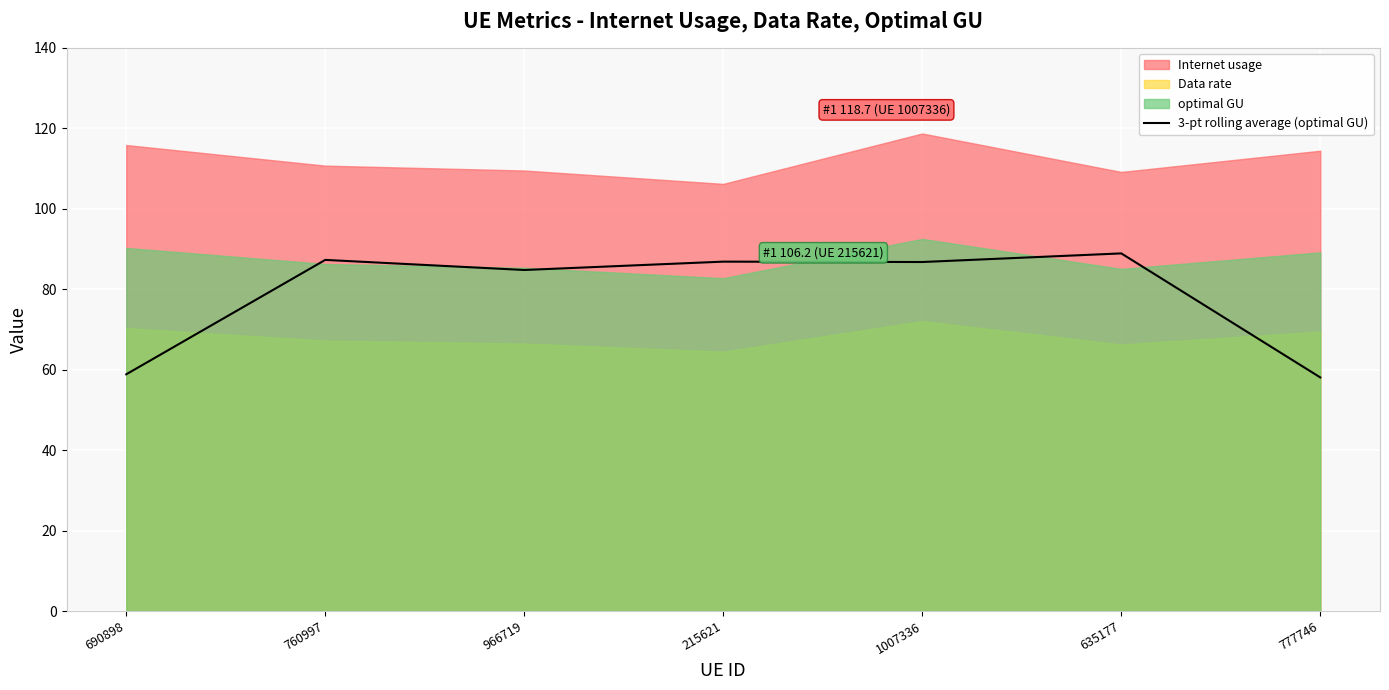

The chart shows a value of 129.2 at 760997. True or false?

False